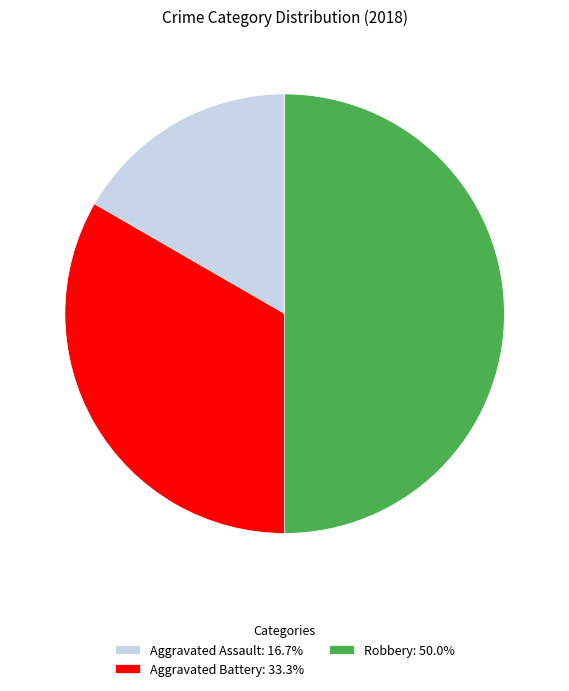

Does Aggravated Battery: 33.3% account for over 50% of the chart?

No